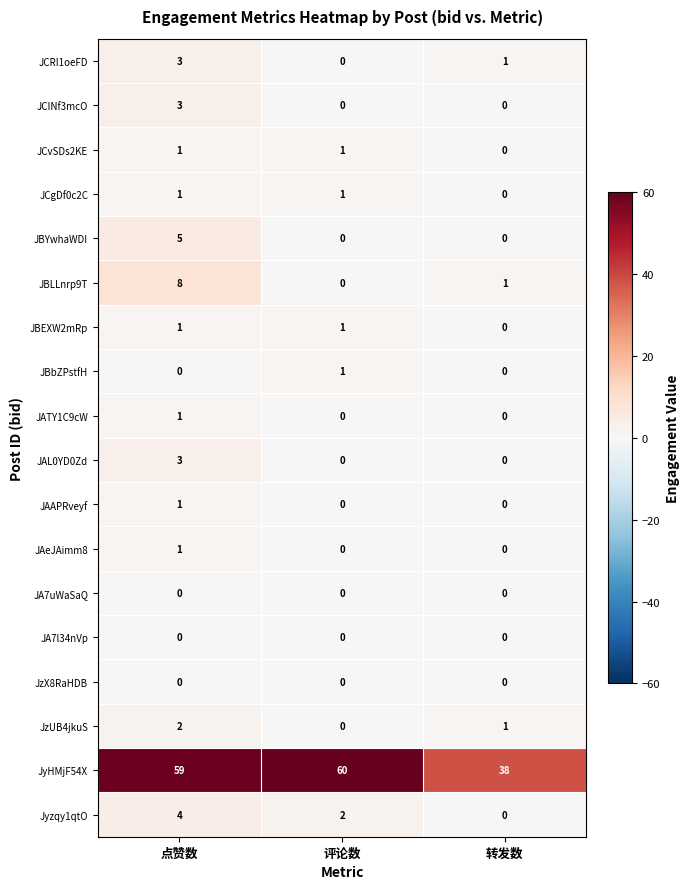

At which label does JBLLnrp9T reach its peak?

点赞数